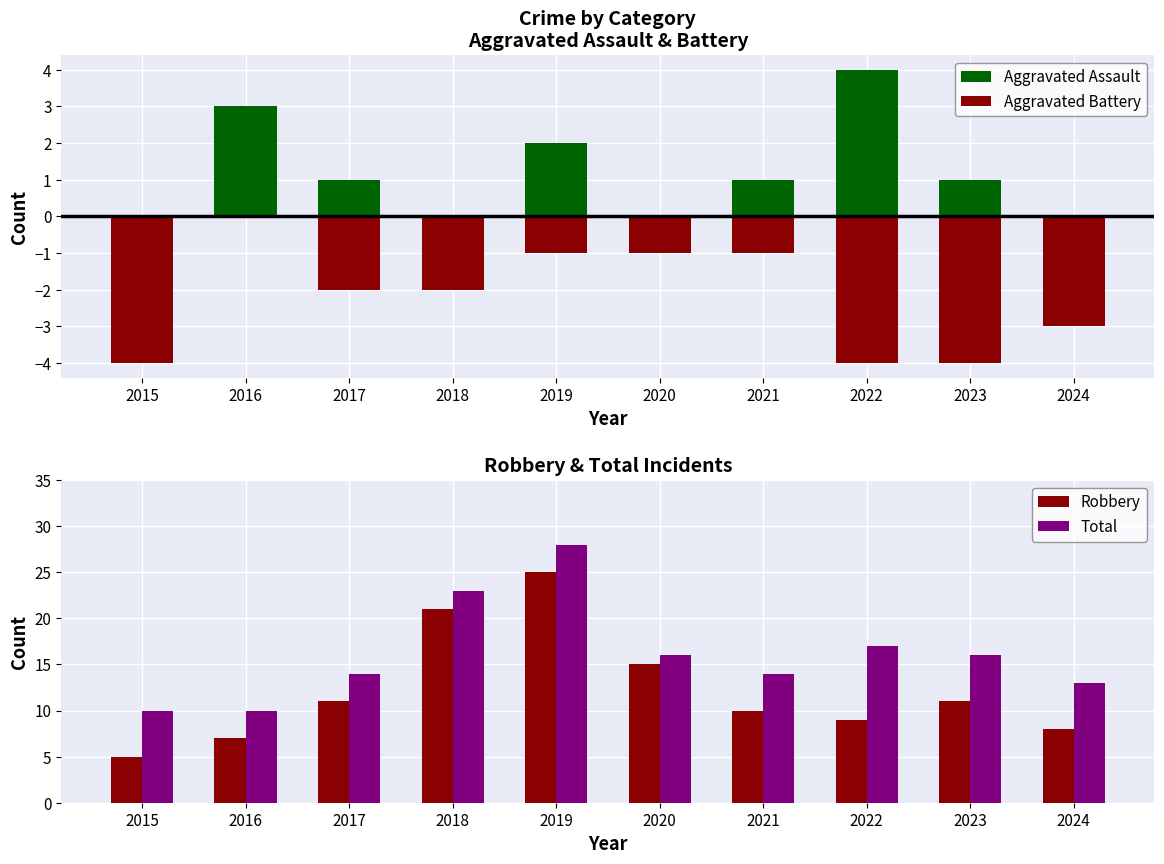

Are the bars grouped side by side (vs. stacked)?

Yes